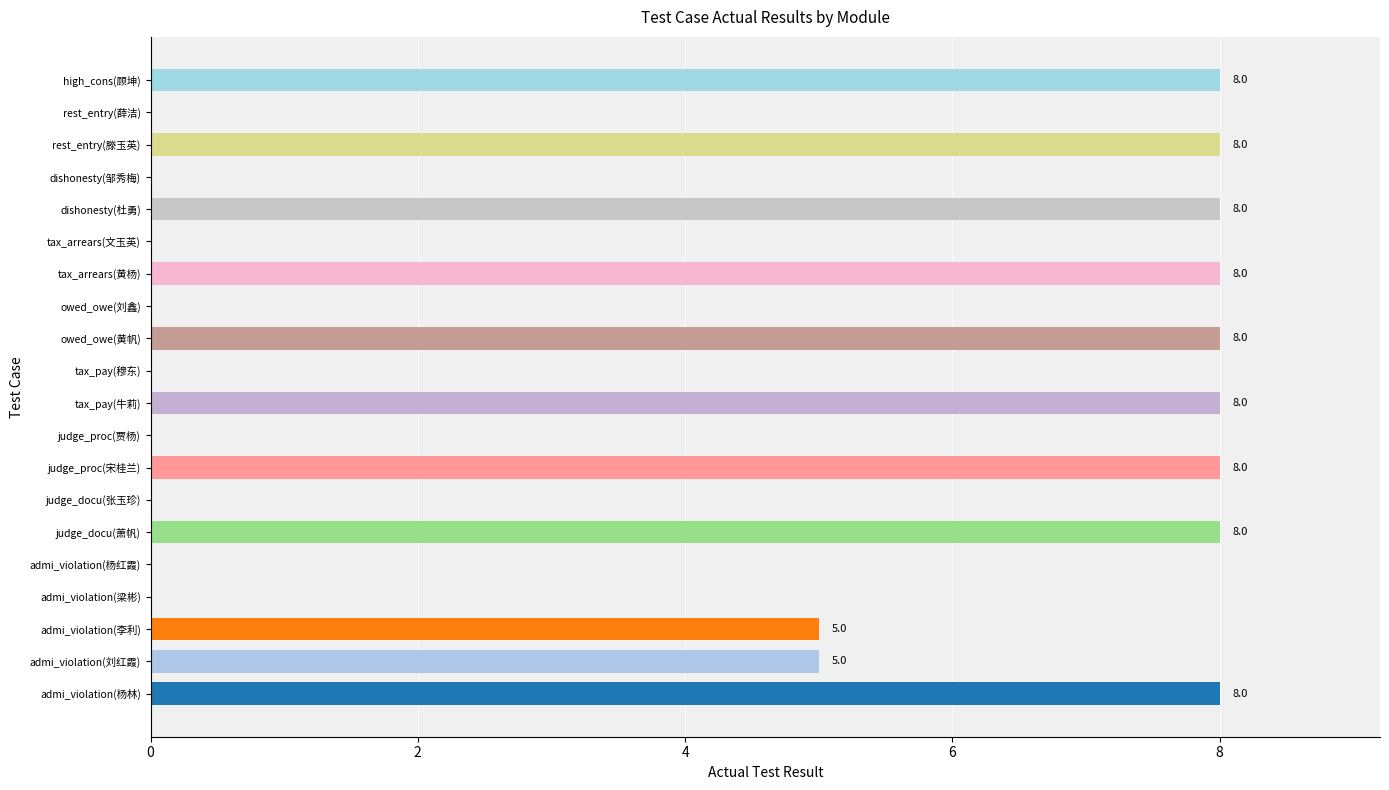

Reading bottom to top, list all the values displayed in this chart.

admi_violation(杨林)=8	admi_violation(刘红霞)=5	admi_violation(李利)=5	admi_violation(梁彬)=0	admi_violation(杨红霞)=0	judge_docu(萧帆)=8	judge_docu(张玉珍)=0	judge_proc(宋桂兰)=8	judge_proc(贾杨)=0	tax_pay(牛莉)=8	tax_pay(穆东)=0	owed_owe(黄帆)=8	owed_owe(刘鑫)=0	tax_arrears(黄杨)=8	tax_arrears(文玉英)=0	dishonesty(杜勇)=8	dishonesty(邹秀梅)=0	rest_entry(滕玉英)=8	rest_entry(薛洁)=0	high_cons(顾坤)=8